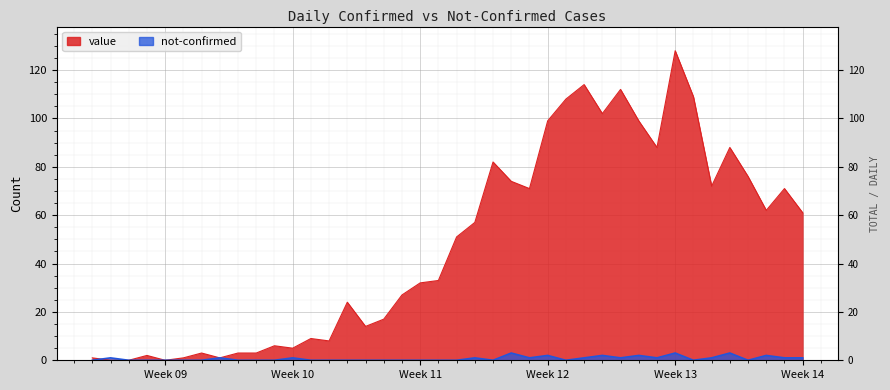

What position from the right is 2020-03-14?

24